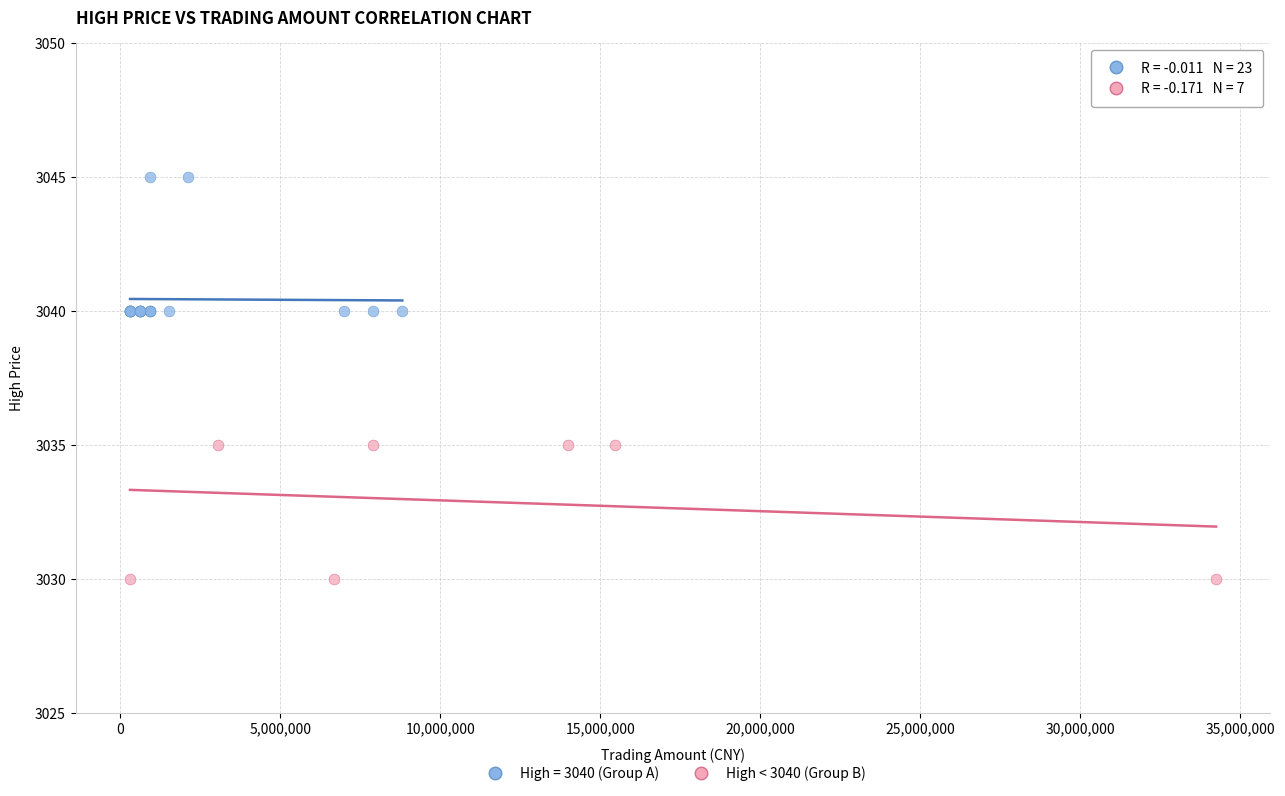

Which series contains the highest Y value?

High = 3040 (Group A)